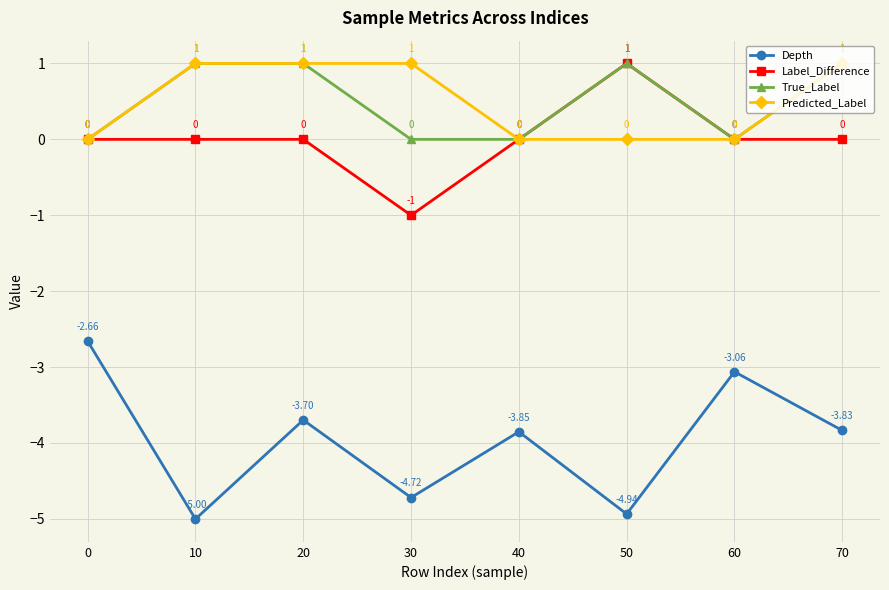

Which series has the largest range (max minus min)?

Depth